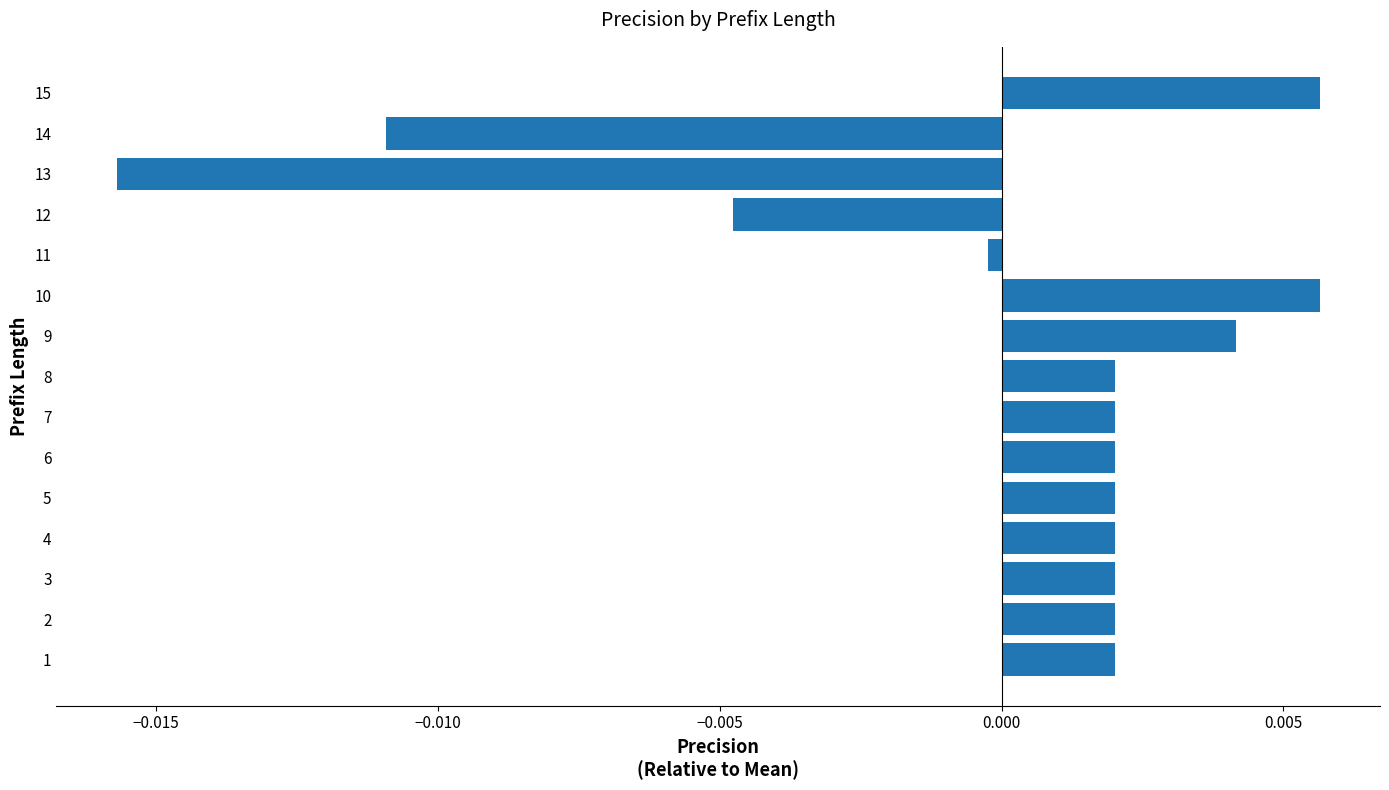

Where is the data nearest to the value 0?

11